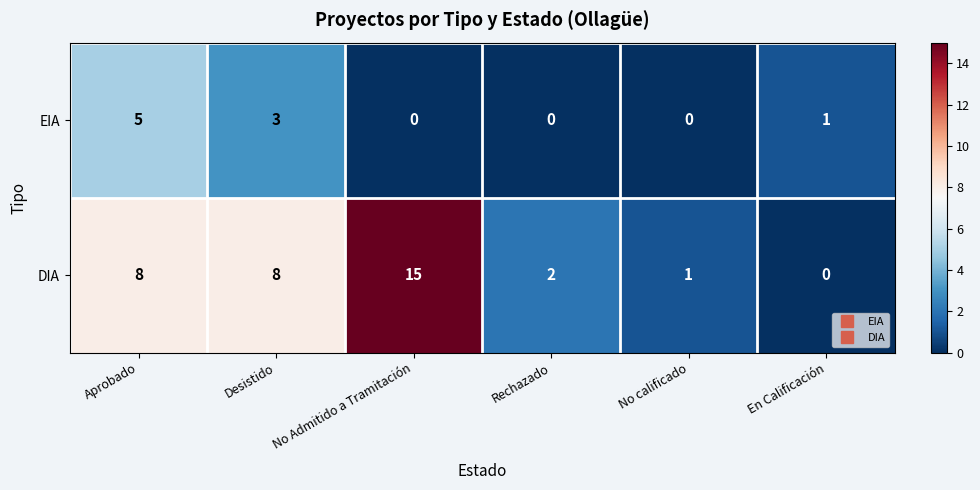

What is the difference between the second highest and second lowest values in the DIA series?

7